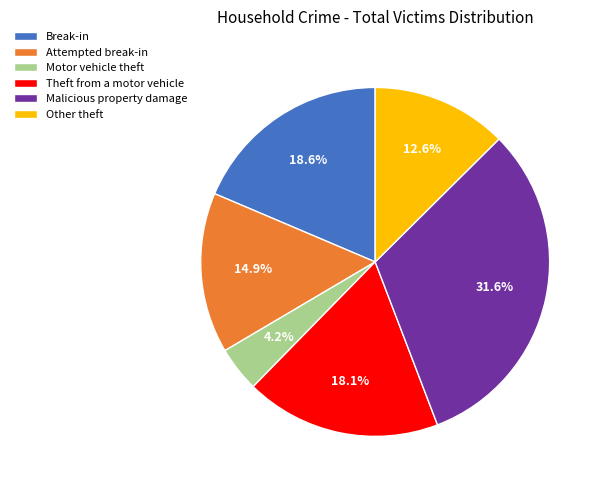

Between Motor vehicle theft and Malicious property damage, which is larger?

Malicious property damage